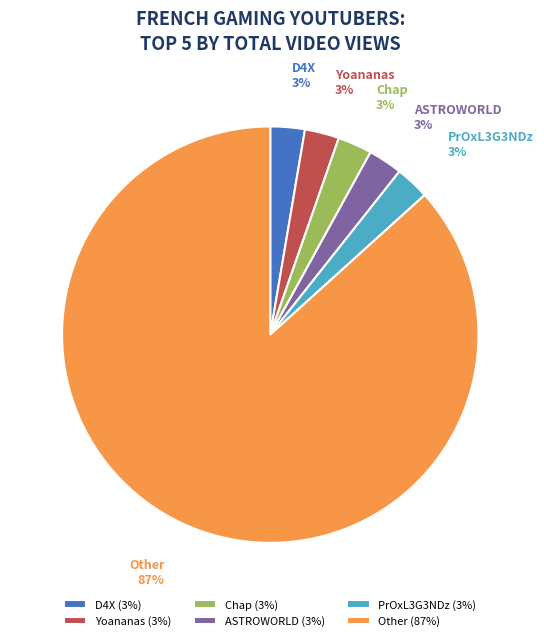

Is it true that ASTROWORLD is 9% of the pie?

False